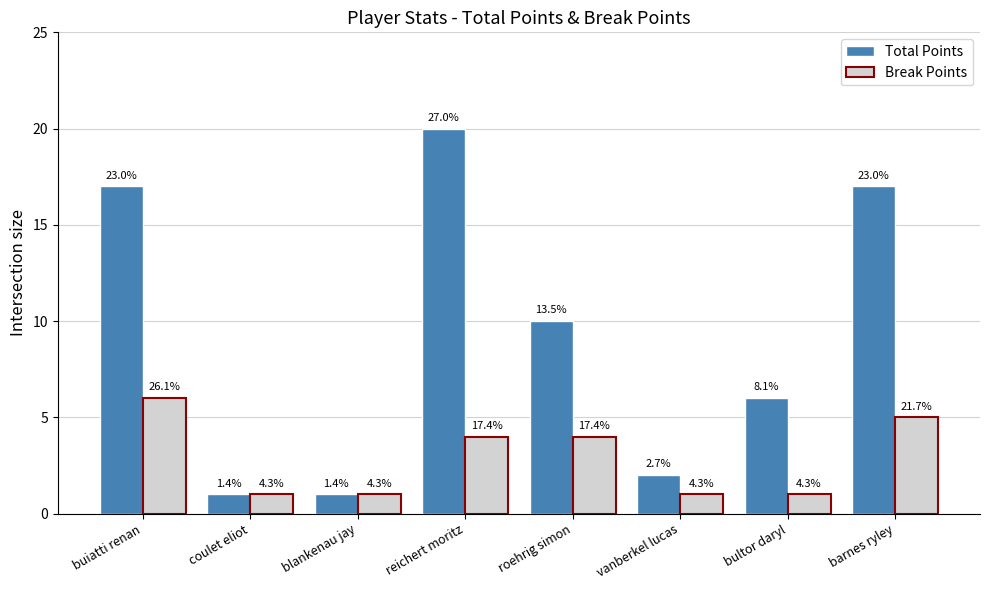

How many bars are there in total?

16